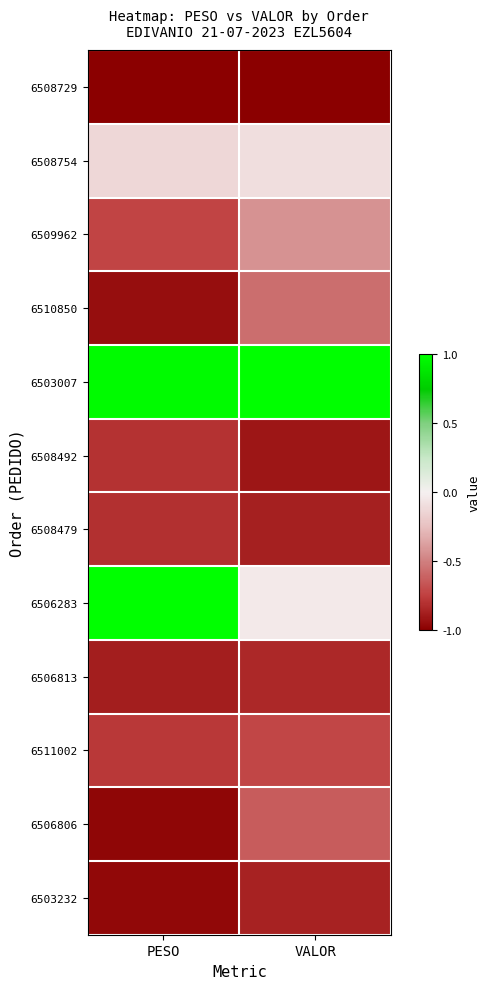

Which has a higher value, PESO or VALOR?

PESO